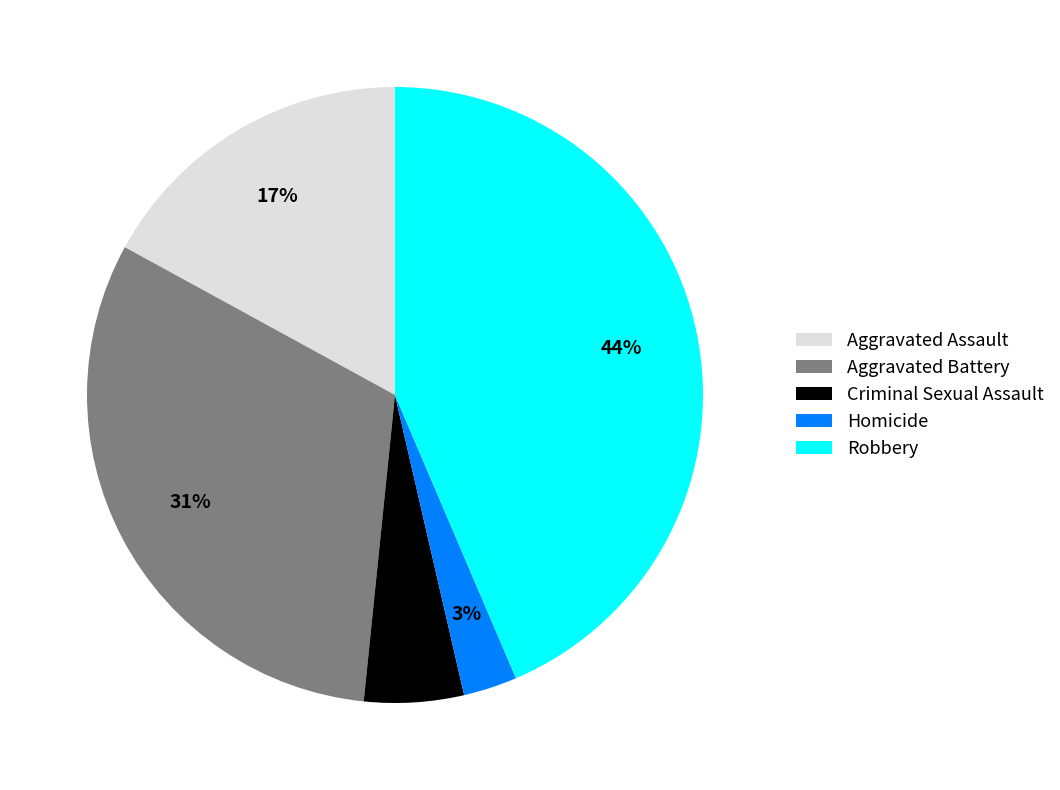

Combined, do Aggravated Battery and Aggravated Assault account for over 50%?

No